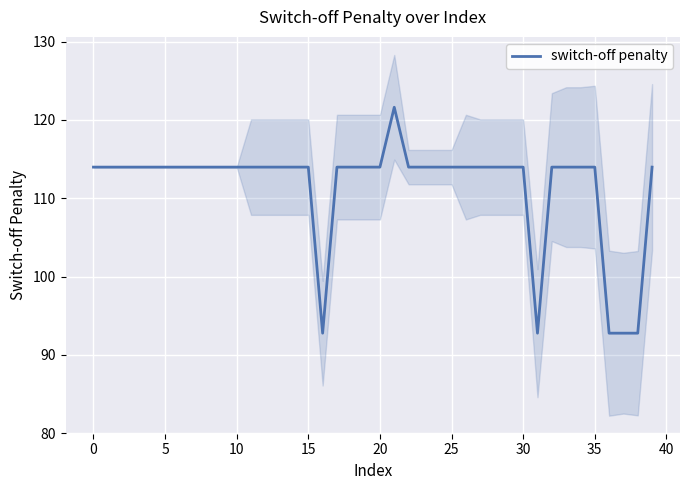

Which label corresponds to the smallest value in the chart?

16